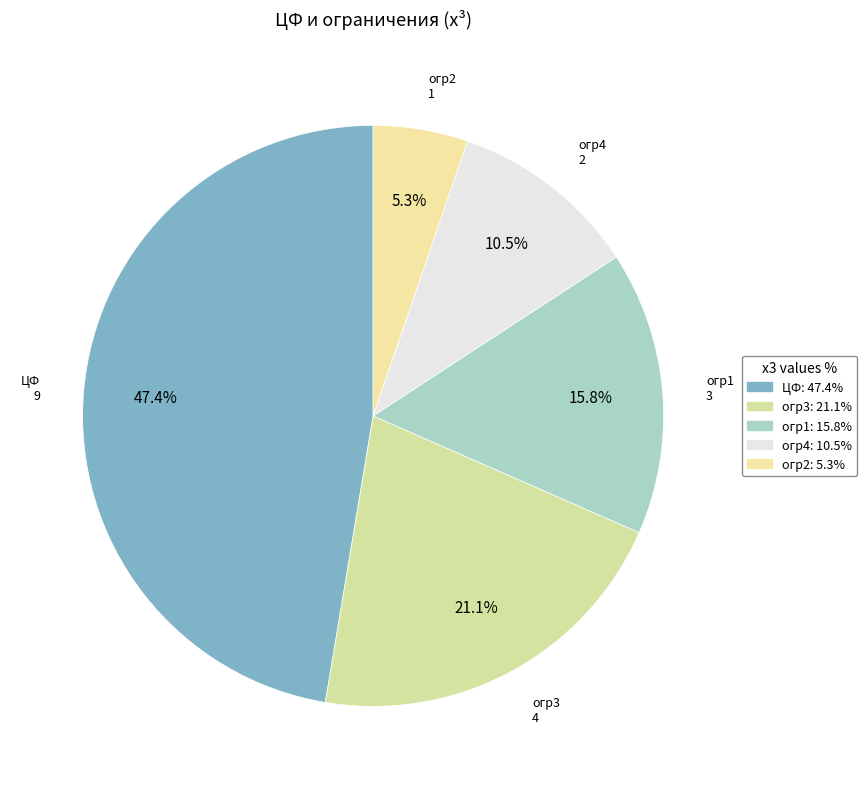

Count the number of slices in the pie.

5